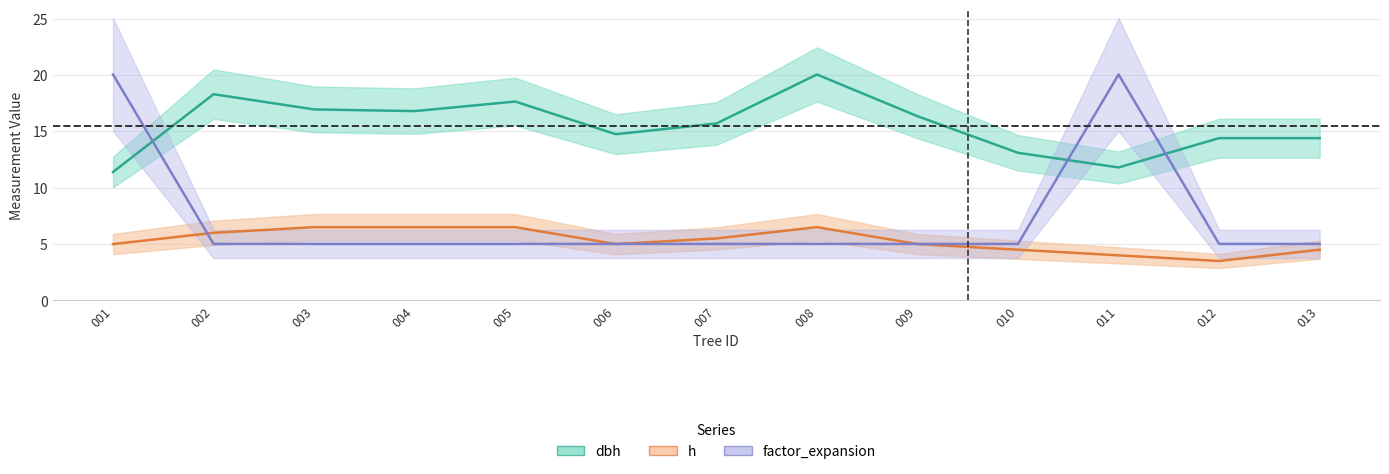

In dbh, how many points are higher than both neighbors (excluding endpoints)?

3